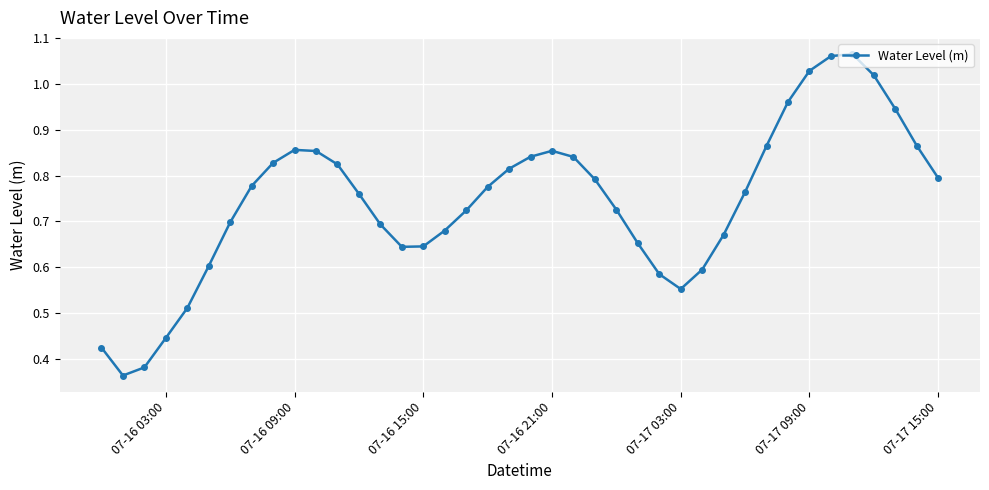

What is the sum of all values?

29.8